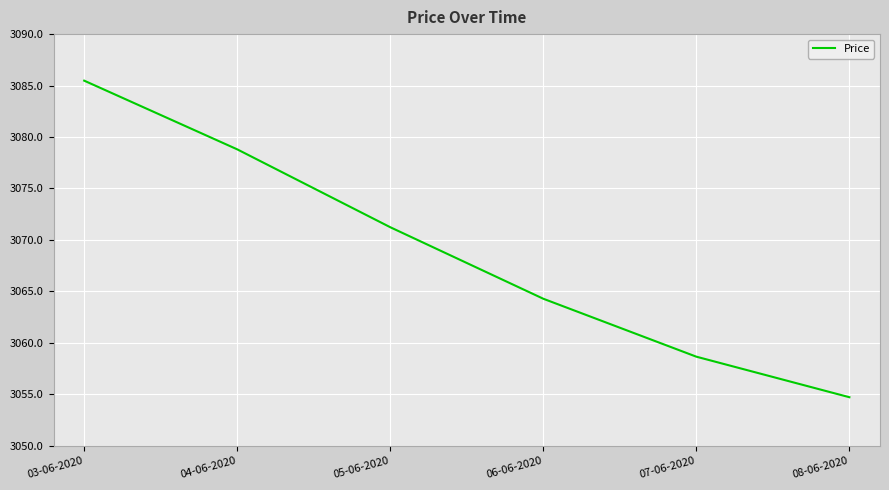

True or false: there are more than 1 points higher than both neighbors.

False